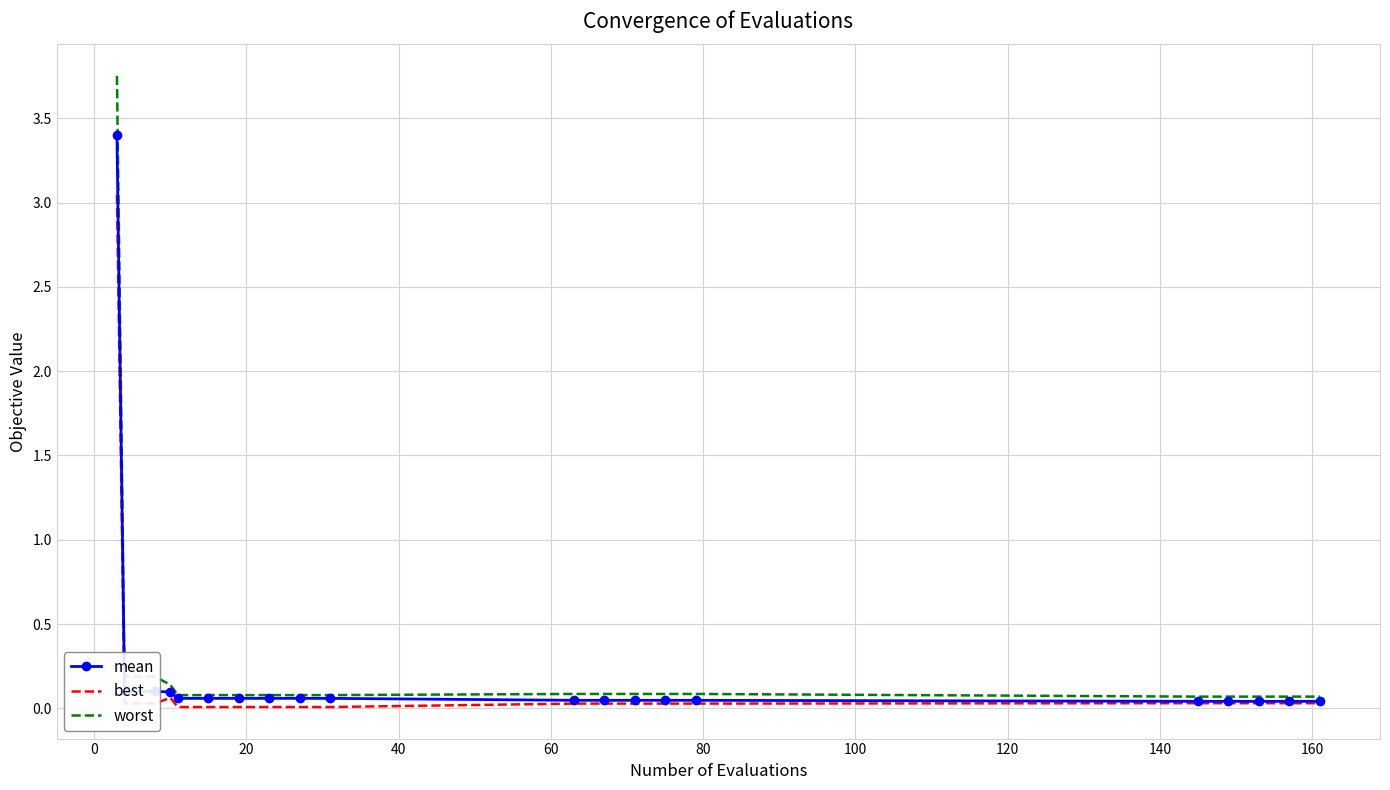

What is the highest value of the mean series?

3.4